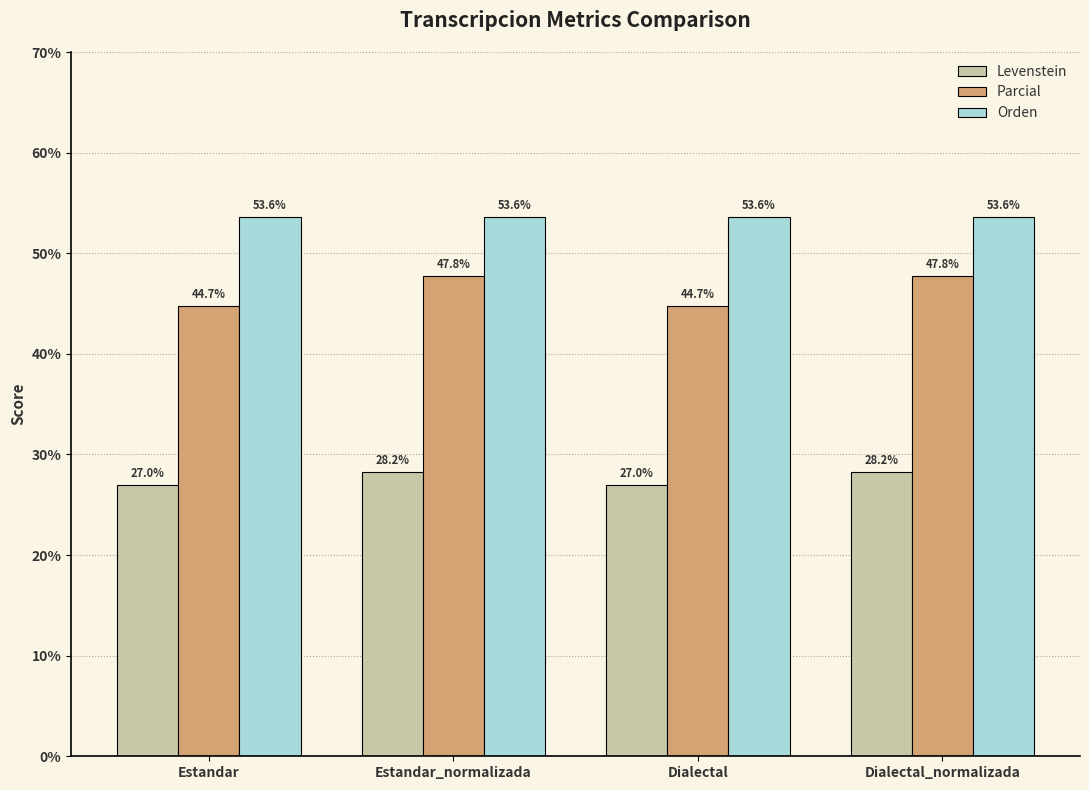

What is the label of the 3rd bar from the left?

Dialectal